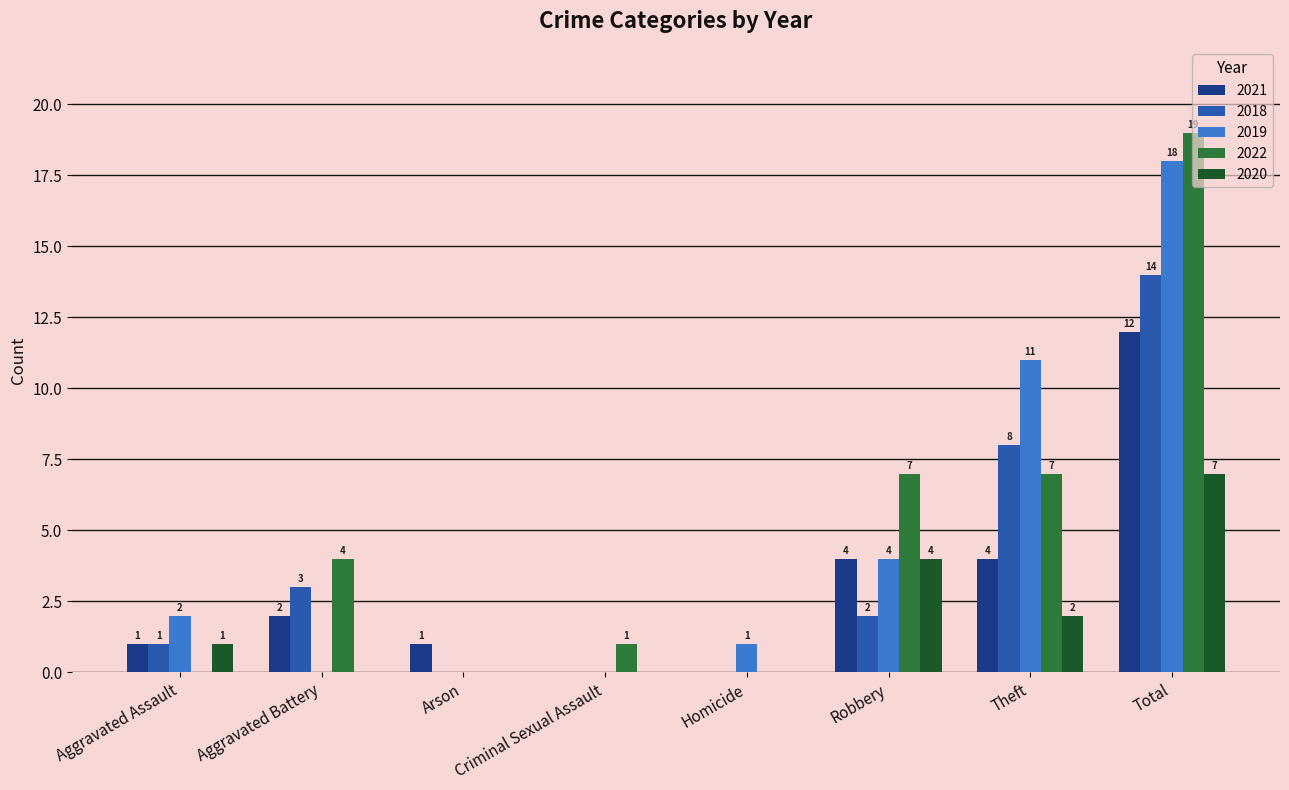

What is the total value across all series at Theft?

32